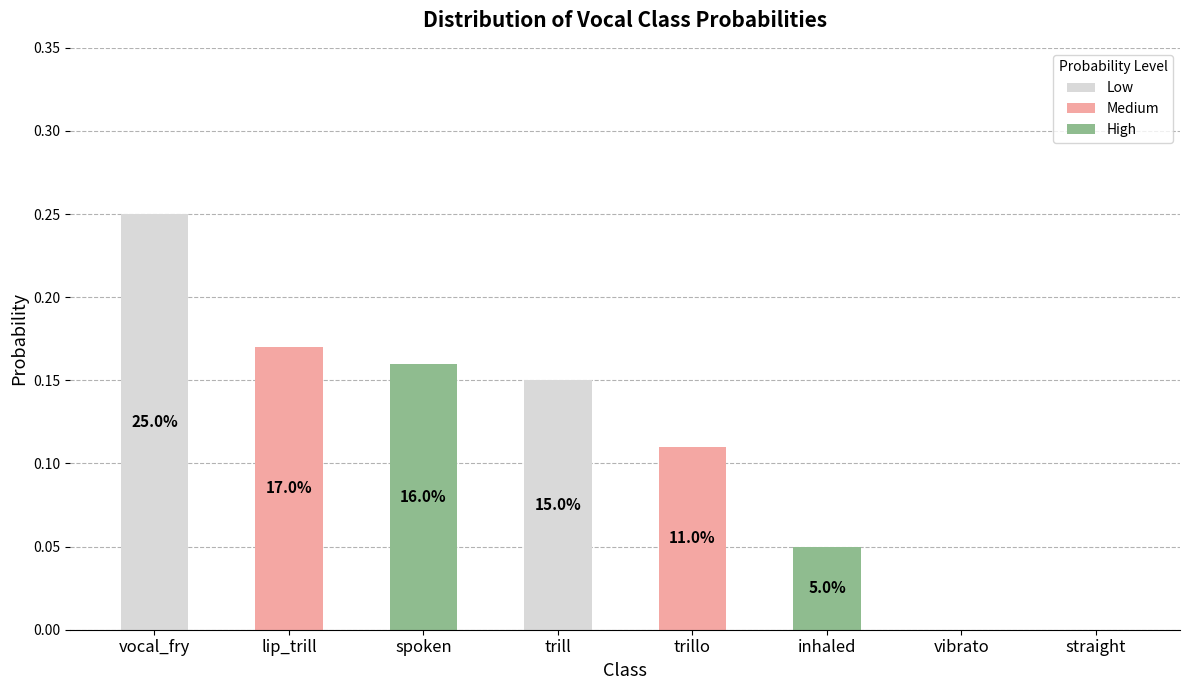

Are the bars horizontal?

No